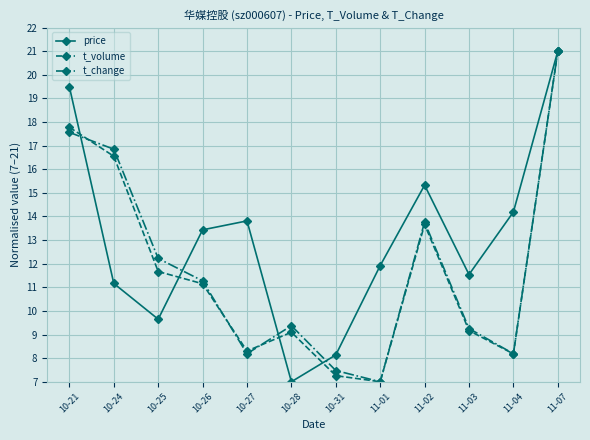

True or false: t_change and t_volume intersect in this chart.

True